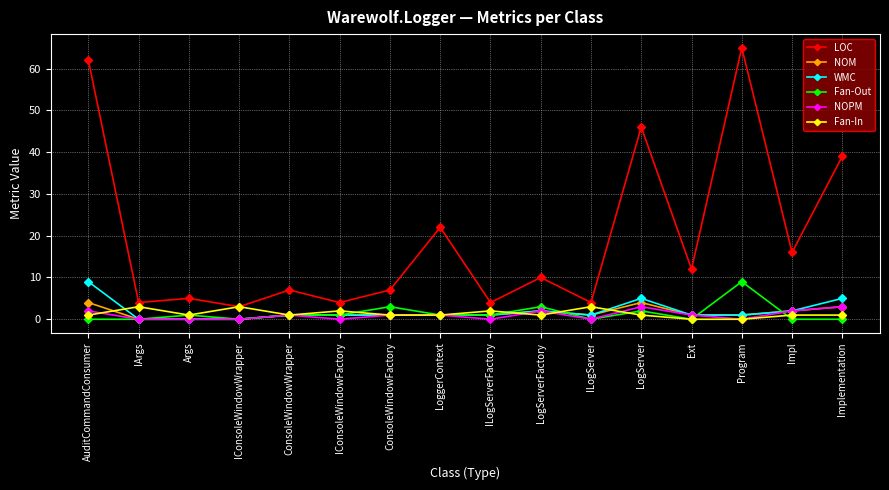

What is the maximum value for WMC?

9